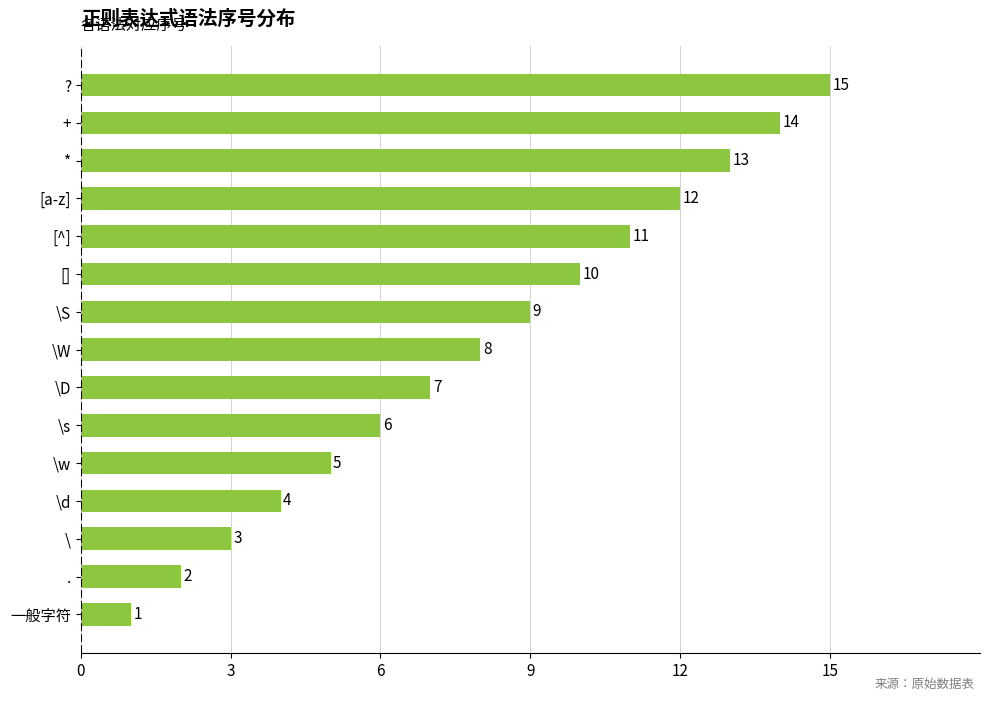

True or false: the data shows 14 at +.

True